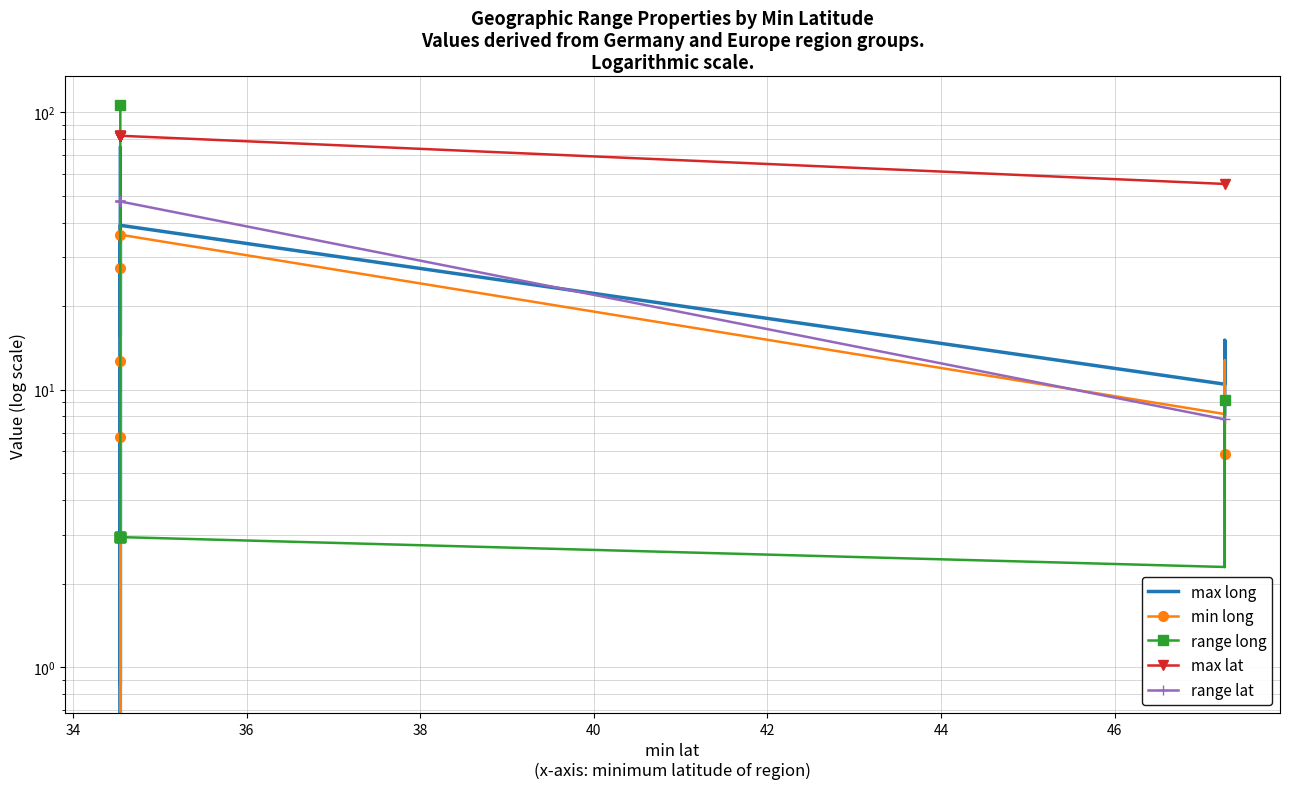

How many lines are shown in the chart?

5